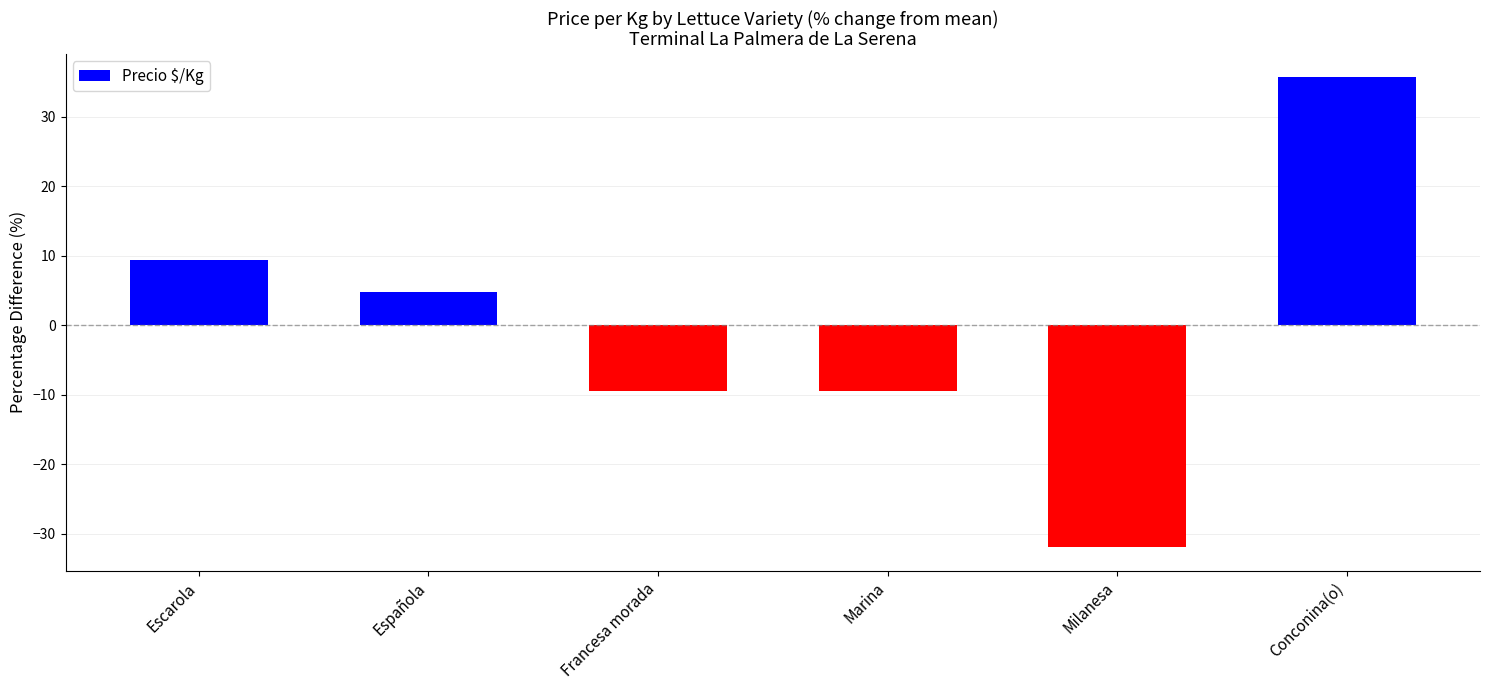

What is the value of the 5th bar from the left?

-32.0